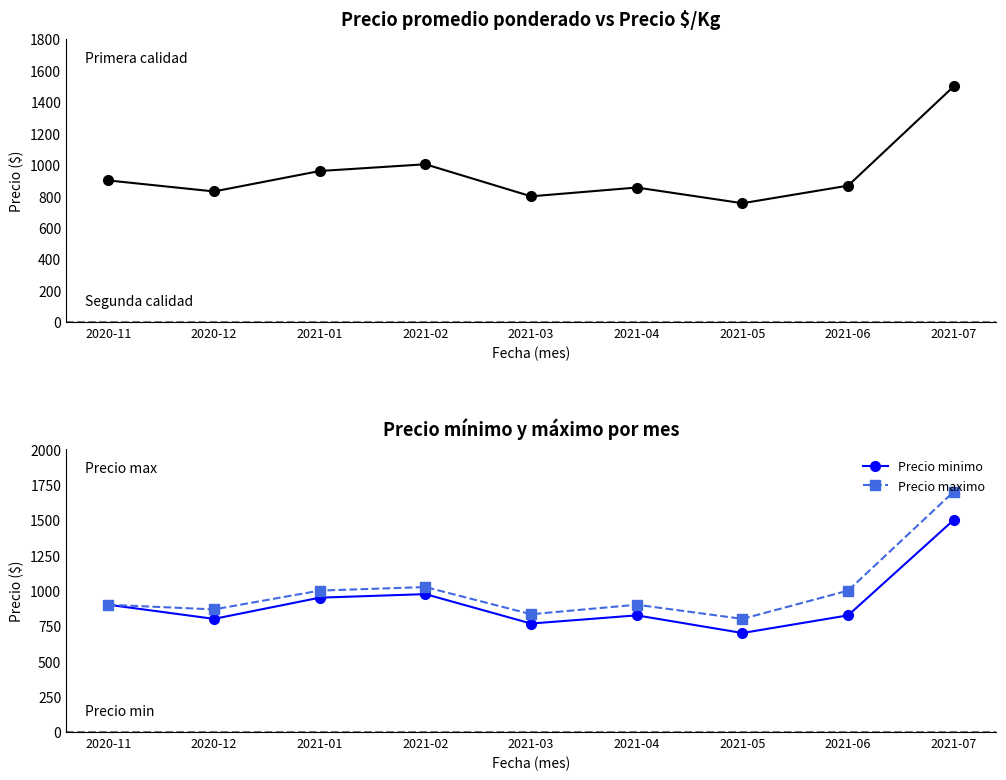

True or false: Precio maximo has a value of 1000 at 2021-01.

True